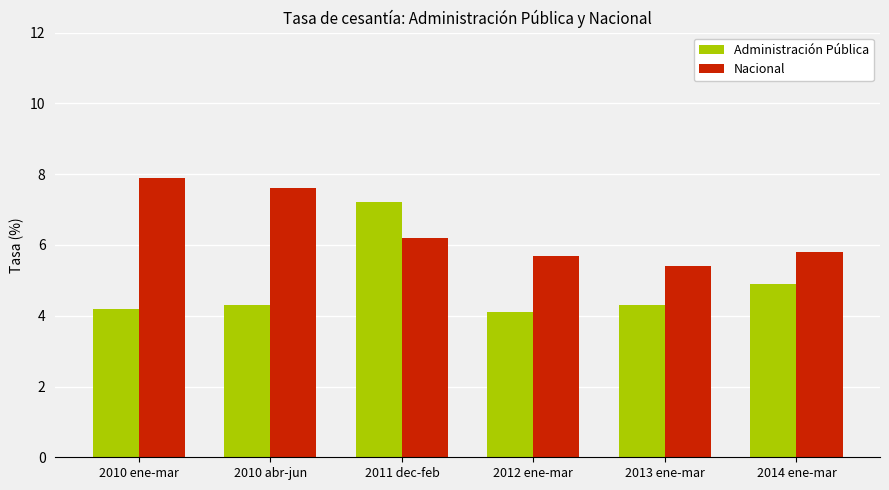

How many groups of bars are there?

6